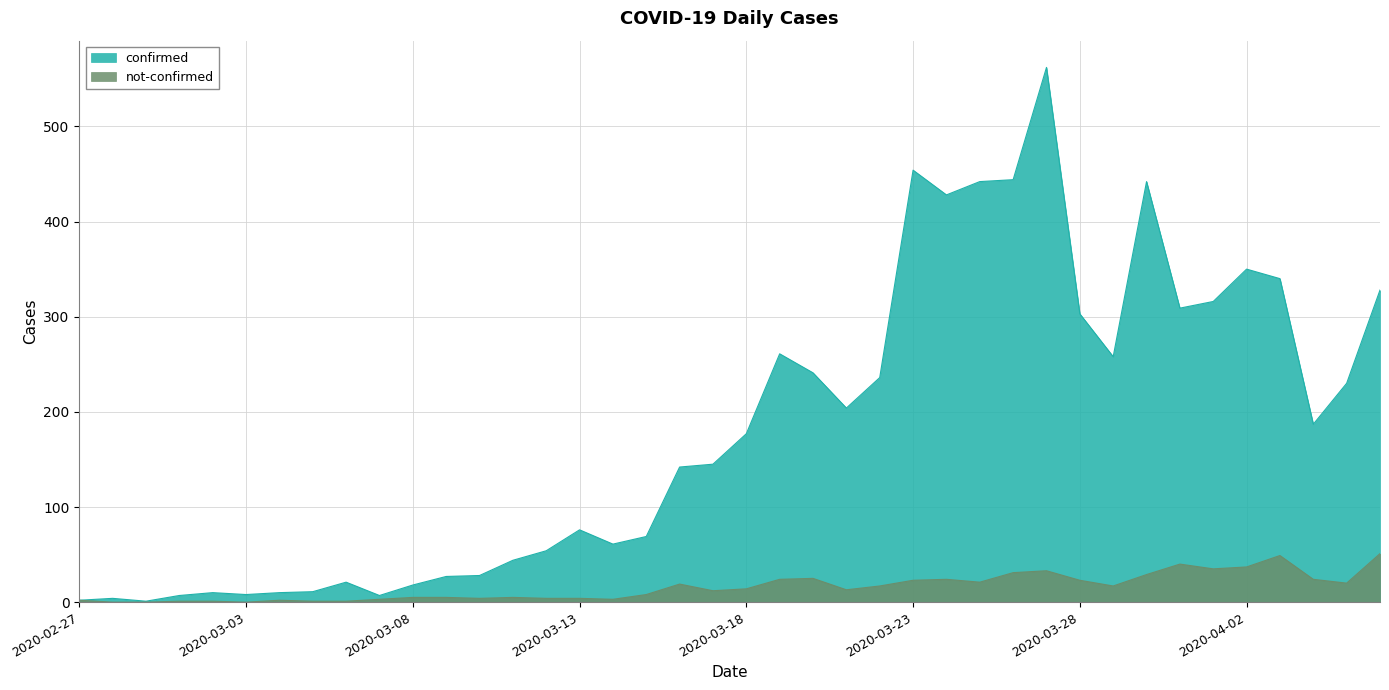

Rank the categories by not-confirmed value from highest to lowest.

2020-04-06, 2020-04-03, 2020-03-31, 2020-04-02, 2020-04-01, 2020-03-27, 2020-03-26, 2020-03-30, 2020-03-20, 2020-03-19, 2020-03-24, 2020-04-04, 2020-03-23, 2020-03-28, 2020-03-25, 2020-04-05, 2020-03-16, 2020-03-22, 2020-03-29, 2020-03-18, 2020-03-21, 2020-03-17, 2020-03-15, 2020-03-08, 2020-03-09, 2020-03-11, 2020-03-10, 2020-03-12, 2020-03-13, 2020-03-07, 2020-03-14, 2020-02-27, 2020-03-04, 2020-03-01, 2020-03-02, 2020-03-05, 2020-03-06, 2020-02-28, 2020-02-29, 2020-03-03